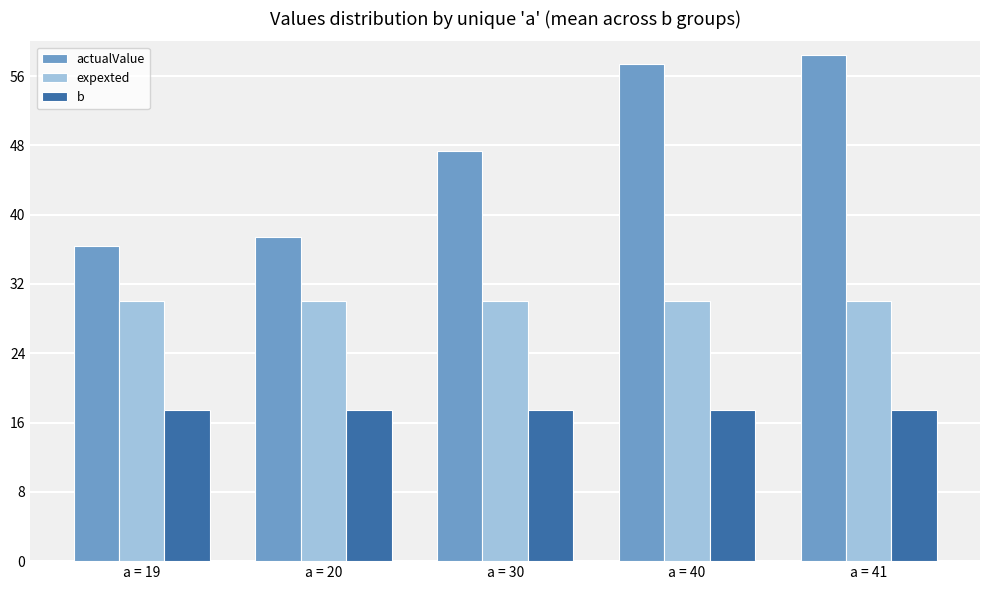

Does the chart contain stacked bars?

No